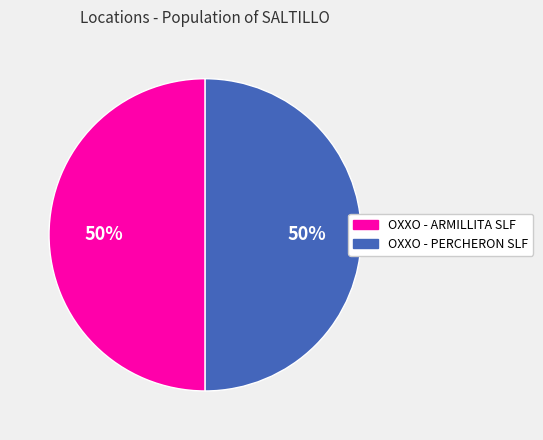

Combined, do OXXO - ARMILLITA SLF and OXXO - PERCHERON SLF account for over 50%?

Yes